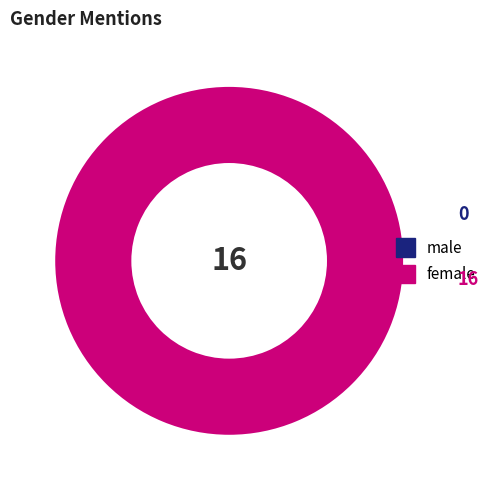

Is there a majority slice in this chart?

Yes